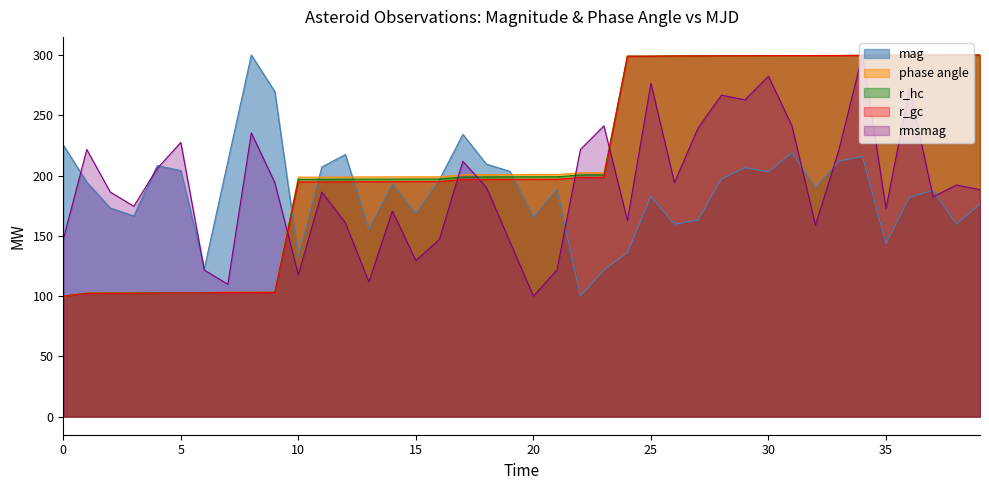

At how many categories does at least one series exceed 256?

18